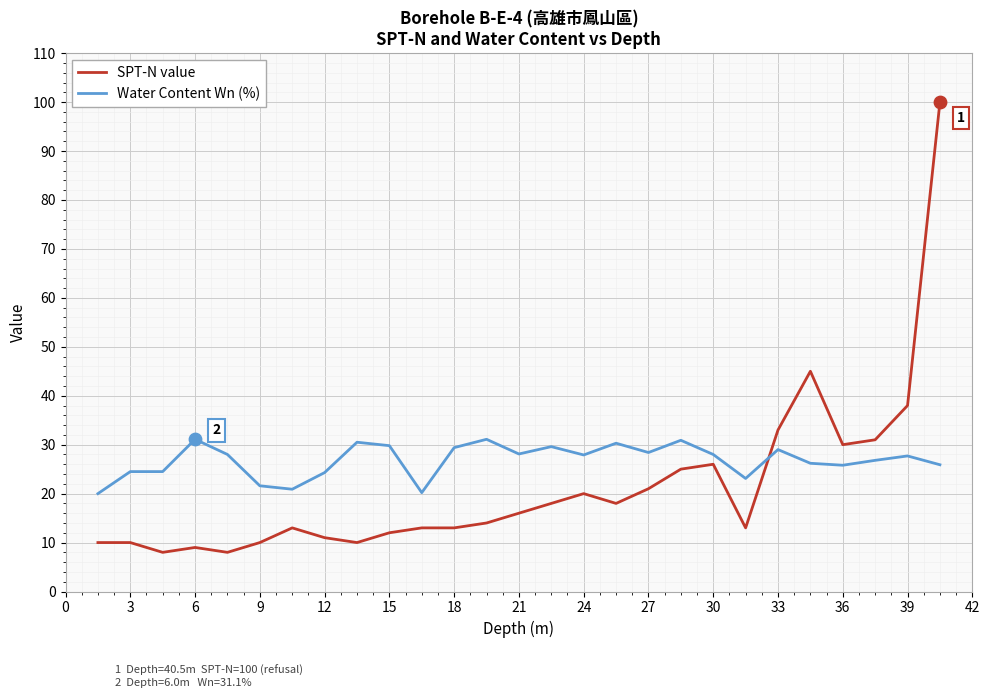

Which series has the largest range (max minus min)?

SPT-N value